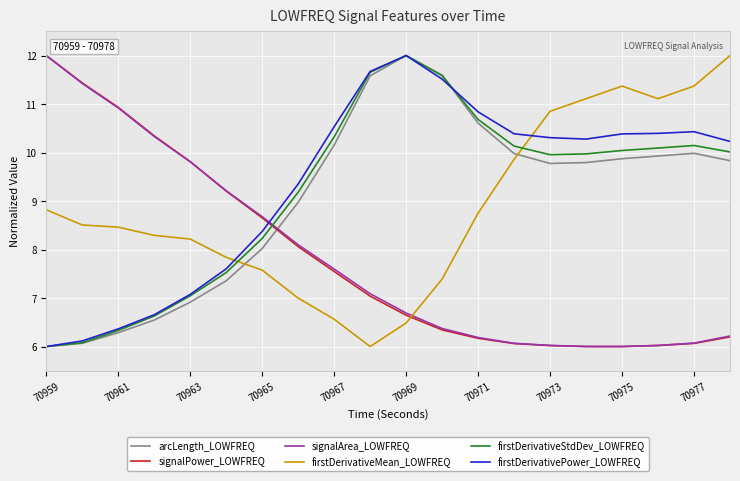

What is the smallest value displayed?

6.0